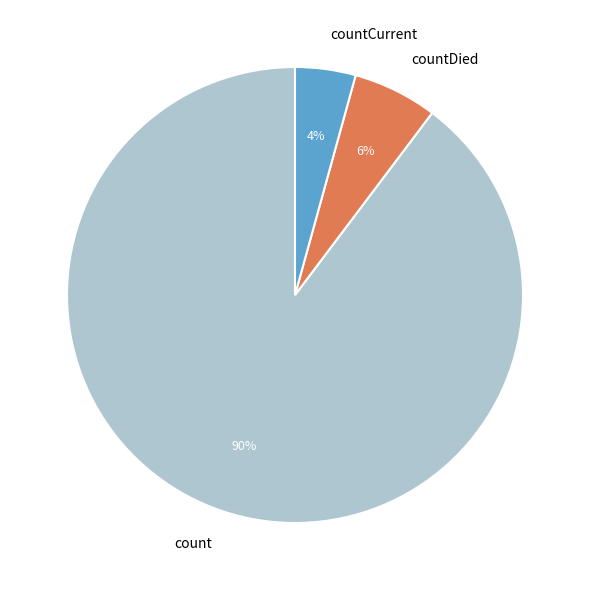

Which has a higher value, countDied or countCurrent?

countDied